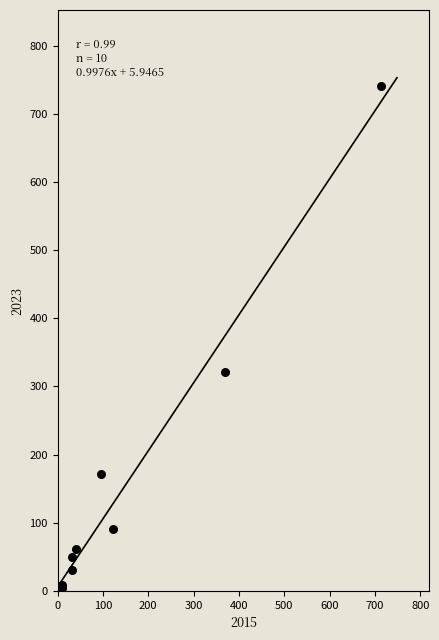

What Y value in the scatter plot is closest to 372?

321